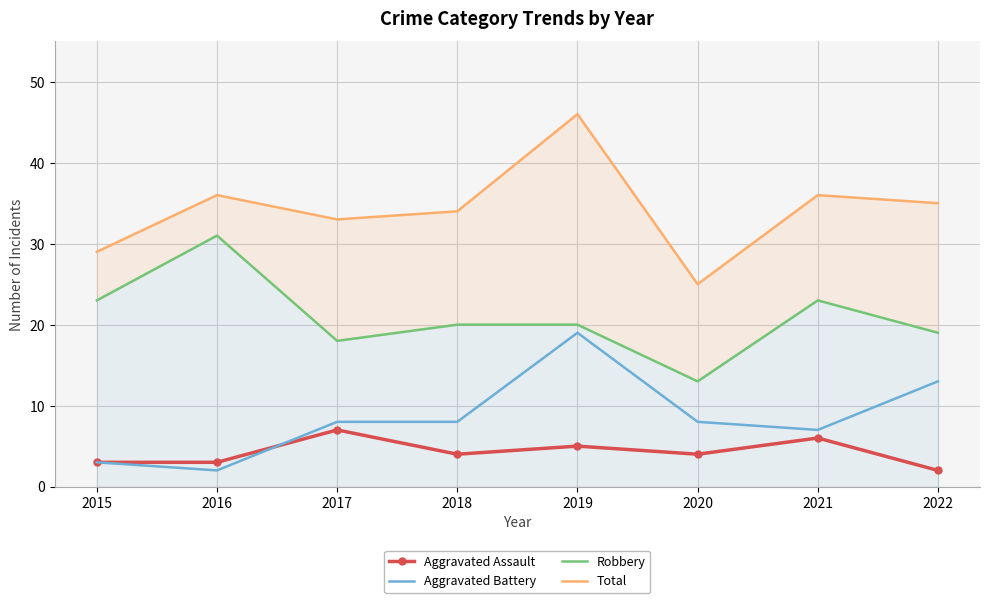

How many lines are shown in the chart?

4